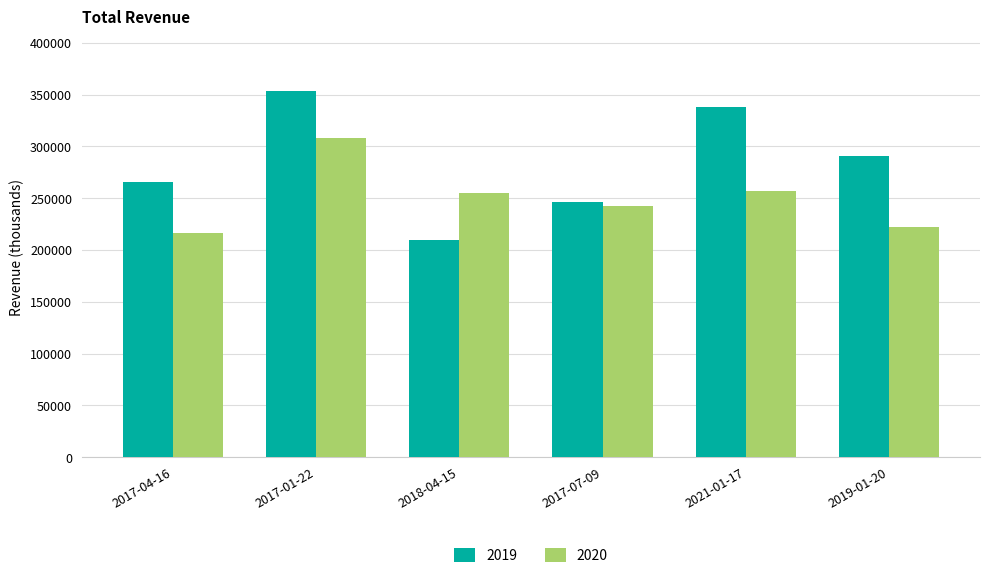

What is the average value of the 2019 series?

284050